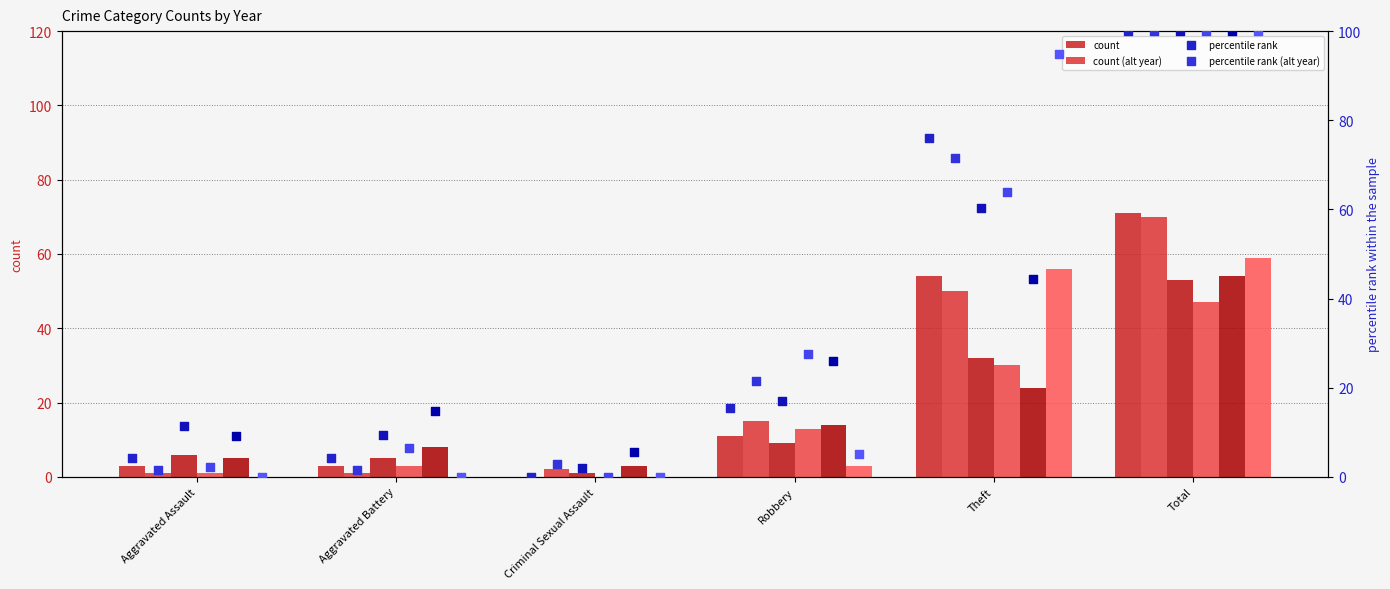

At which category is the sum across all series the highest?

Total